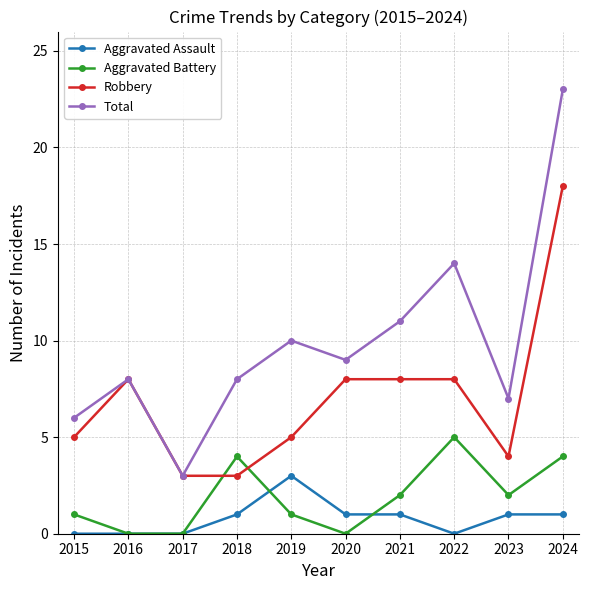

Rank the series at 2023 from lowest to highest value.

Aggravated Assault, Aggravated Battery, Robbery, Total